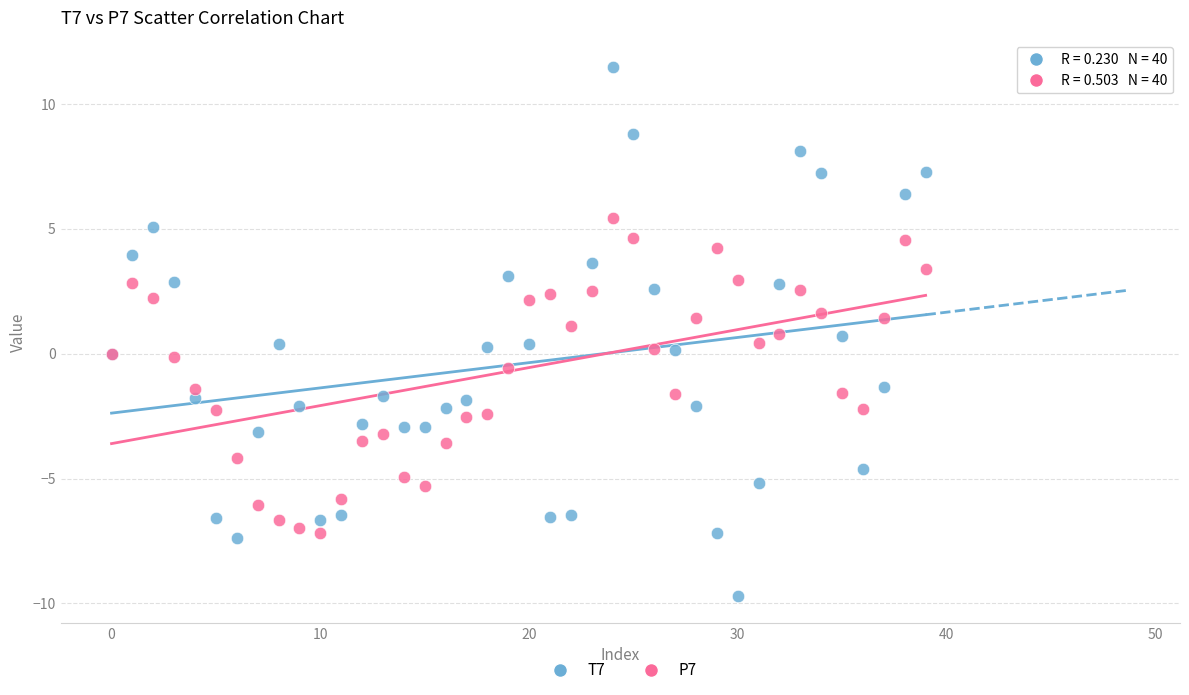

Which series reaches the maximum Y coordinate?

T7